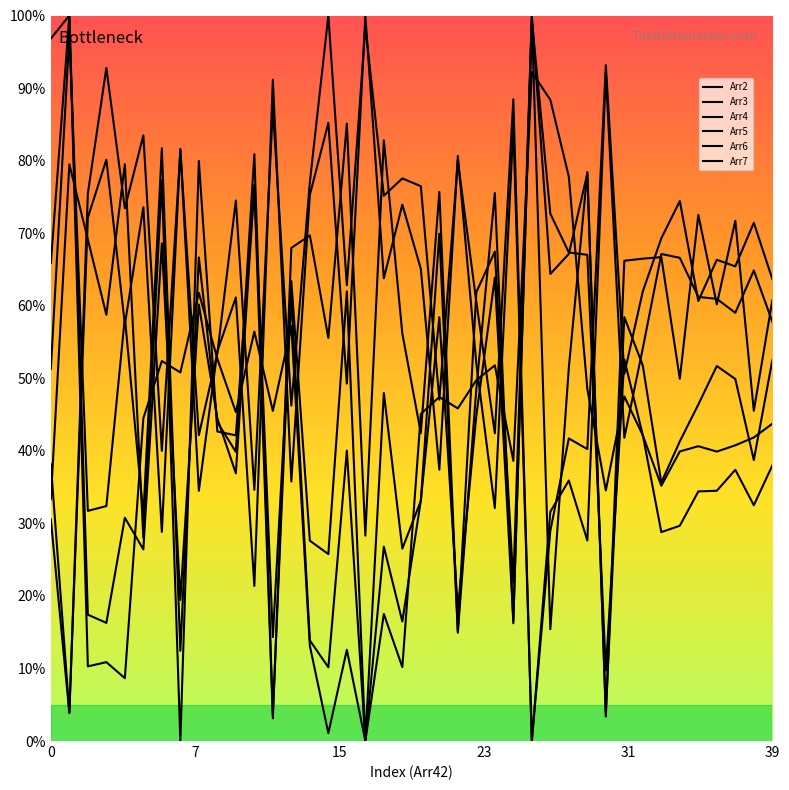

Does the chart display data point markers on the line(s)?

No